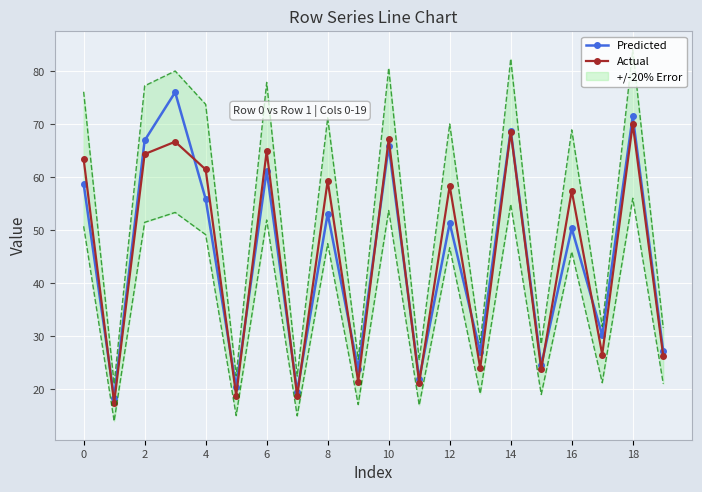

At how many categories does at least one series exceed 75?

1